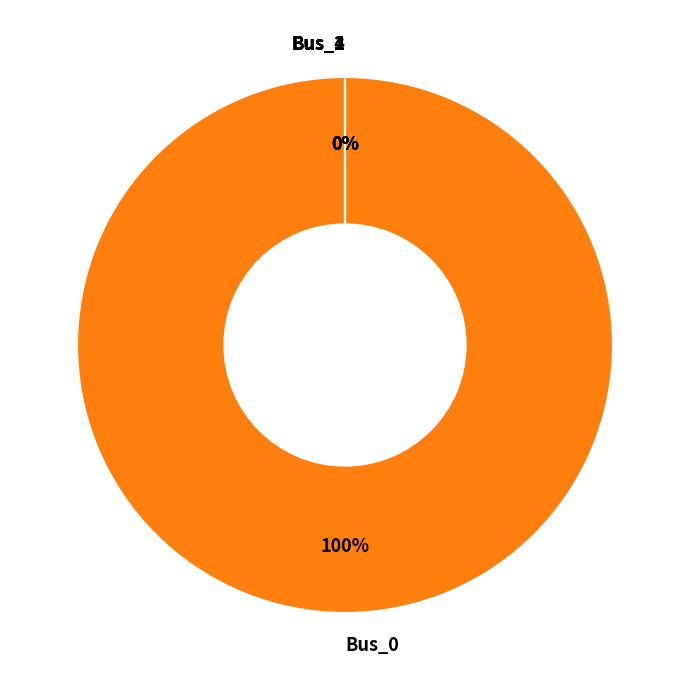

How many slices are in this pie chart?

5